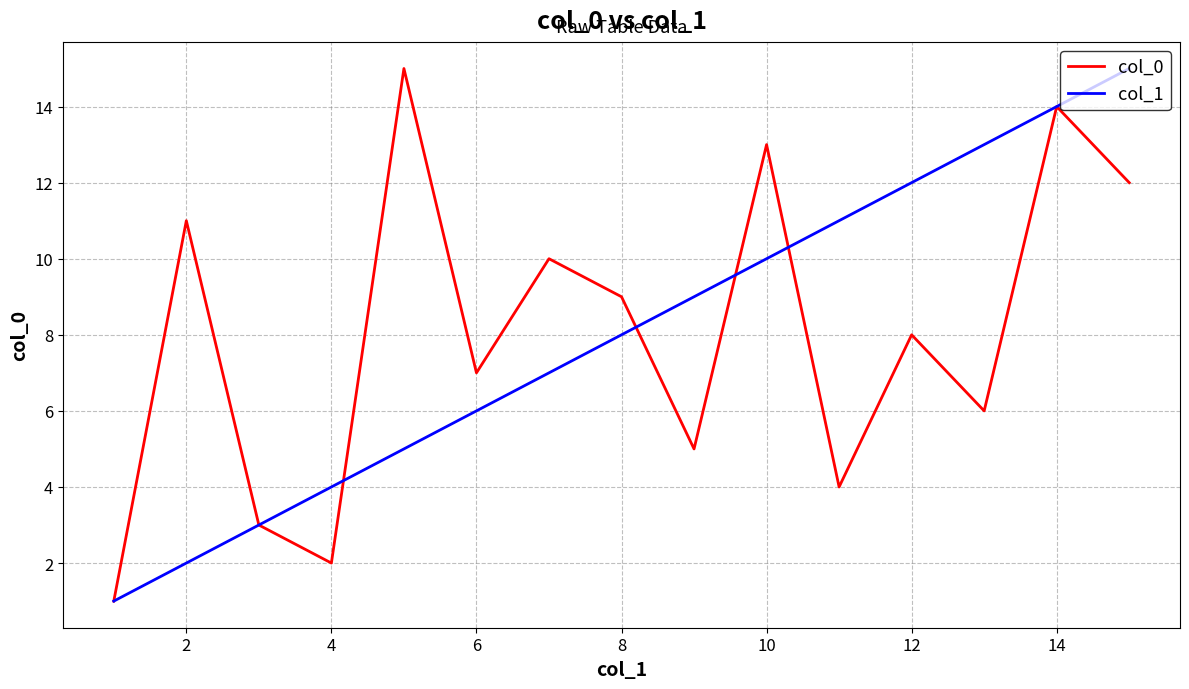

Reading right to left, transcribe all the data shown in this chart.

col_0: 12	14	6	8	4	13	5	9	10	7	15	2	3	11	1
col_1: 15	14	13	12	11	10	9	8	7	6	5	4	3	2	1